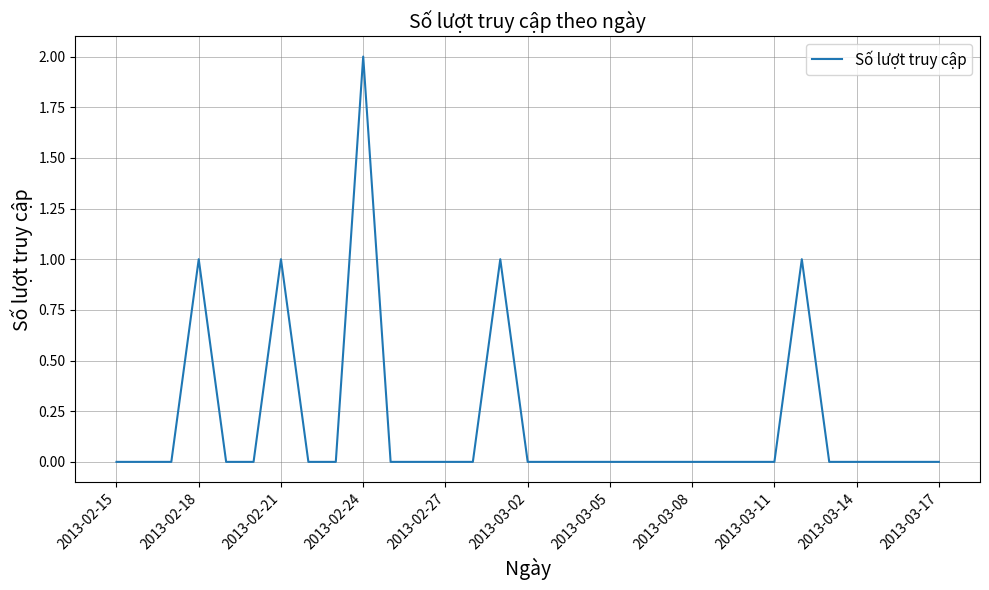

The value at 2013-02-15 is 0. True or false?

True